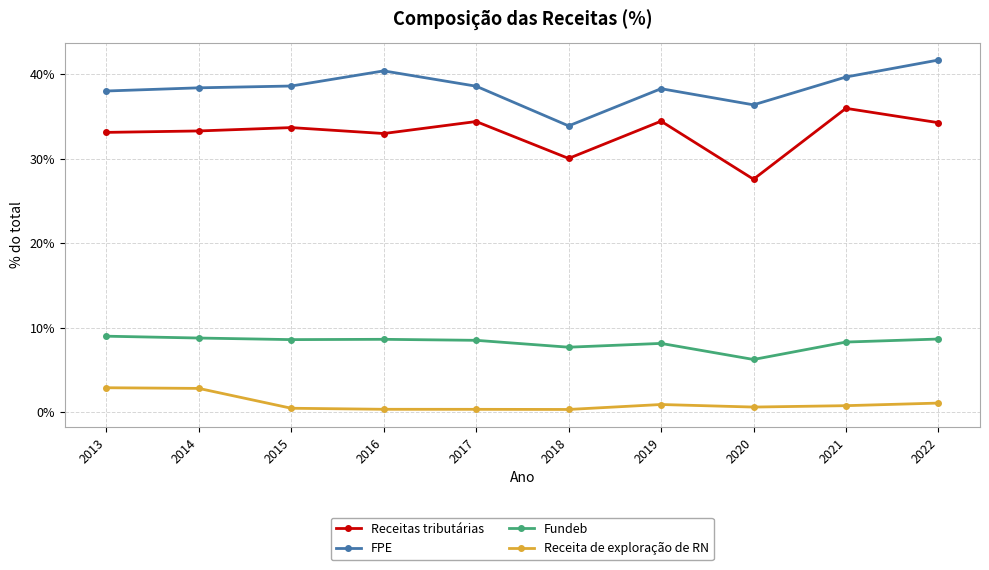

True or false: Receita de exploração de RN has a value of 0.3 at 2018.

True